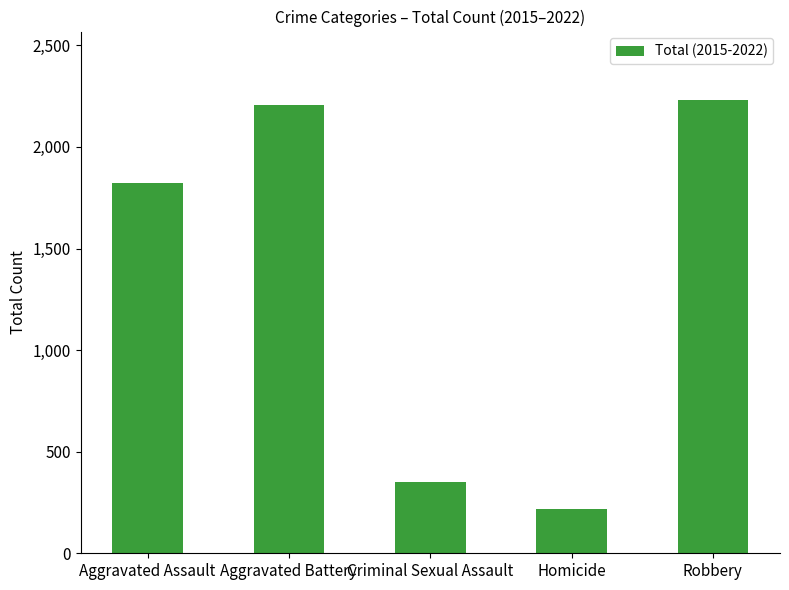

Reading left to right, transcribe all the data shown in this chart.

Aggravated Assault=1821	Aggravated Battery=2206	Criminal Sexual Assault=353	Homicide=219	Robbery=2233